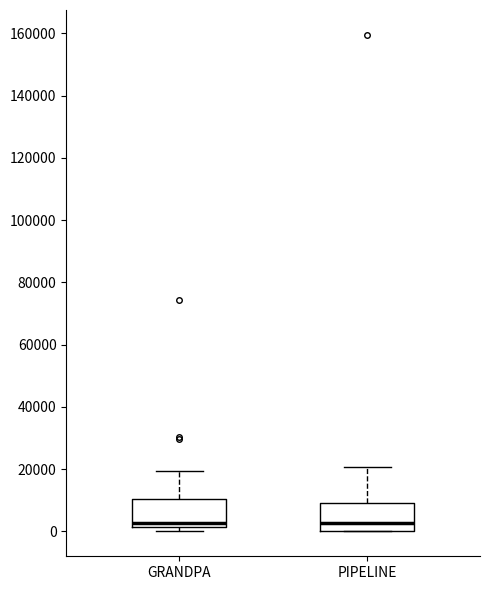

Where does the upper whisker of the box for GRANDPA end on the y-axis? The values are not printed on the chart, so give them approximately, as read against the axis.

20000